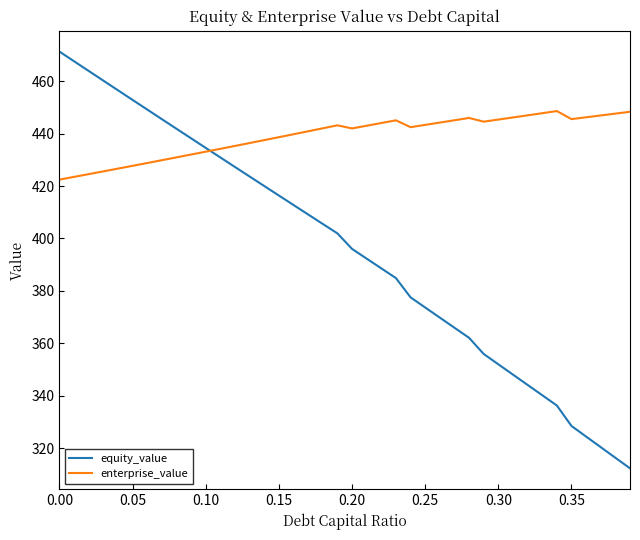

What is the difference between the second highest and second lowest values in the equity_value series?

151.1